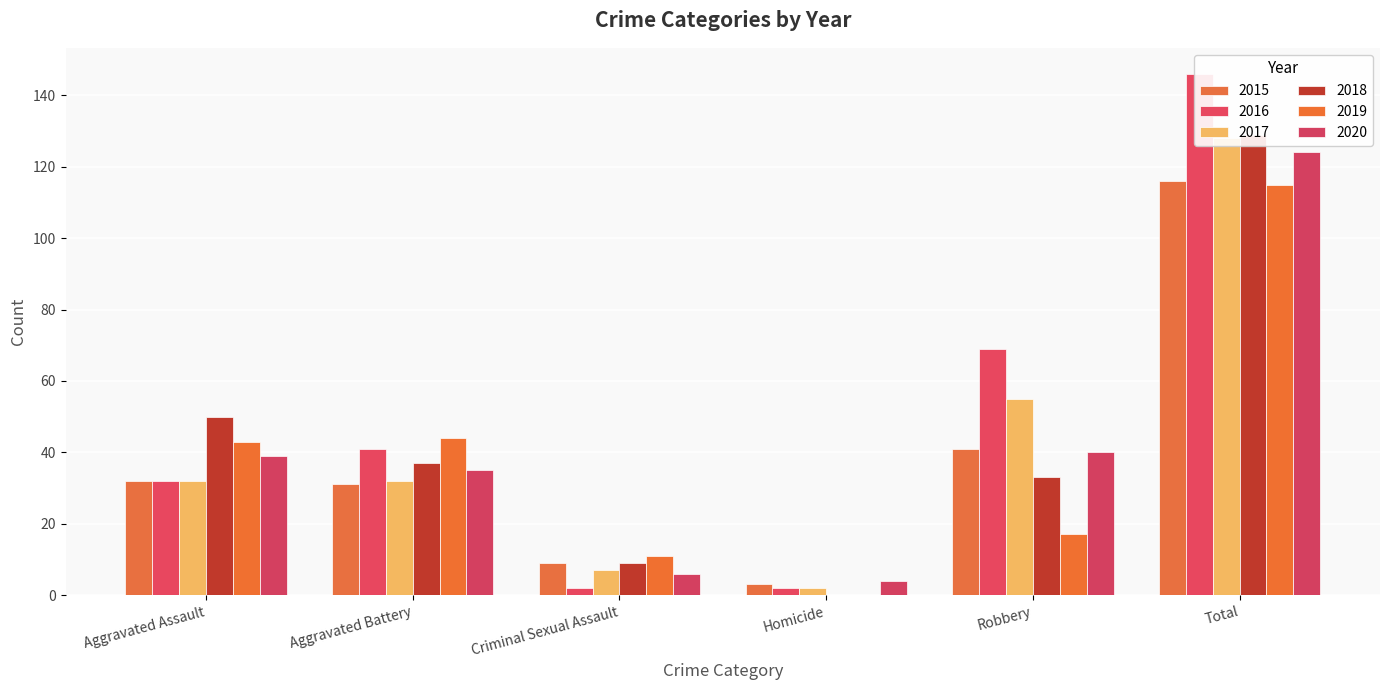

How many bars are there in each group?

6